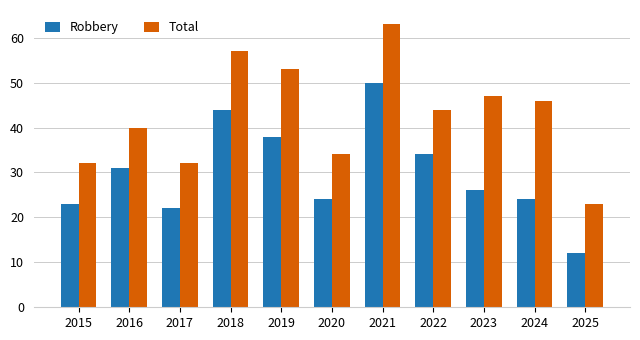

What is the minimum value for Robbery?

12